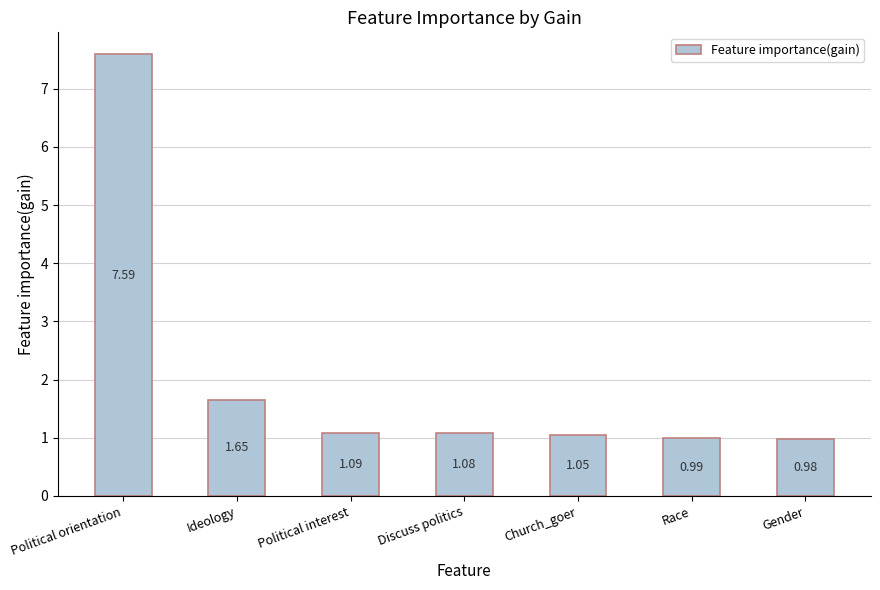

Rank the categories by value from lowest to highest.

Gender, Race, Church_goer, Discuss politics, Political interest, Ideology, Political orientation